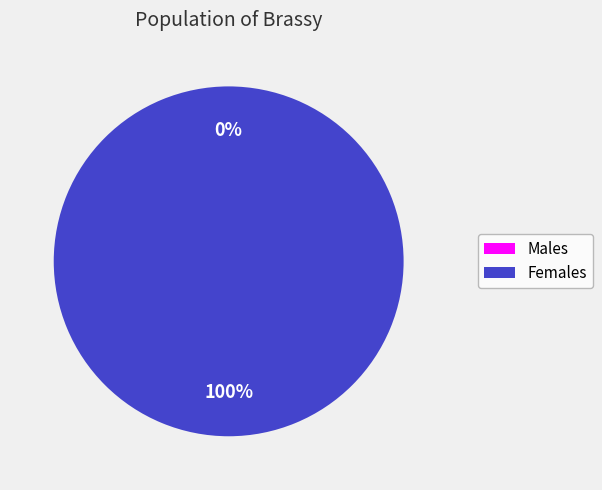

To the nearest percent, what is the combined percentage of 1599593164 and 1583774949?

100%